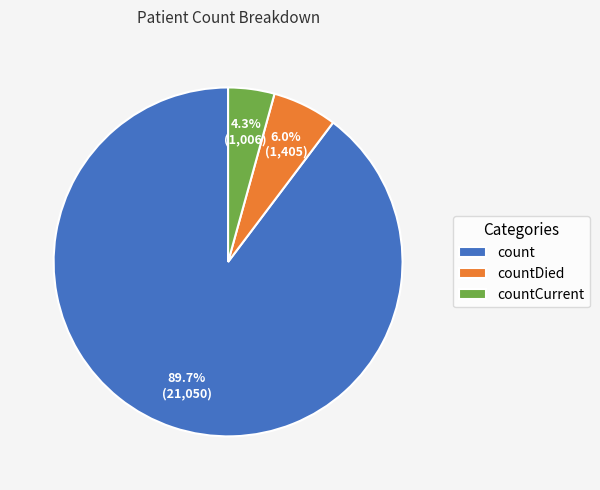

Is the sum of count and countDied greater than half?

Yes